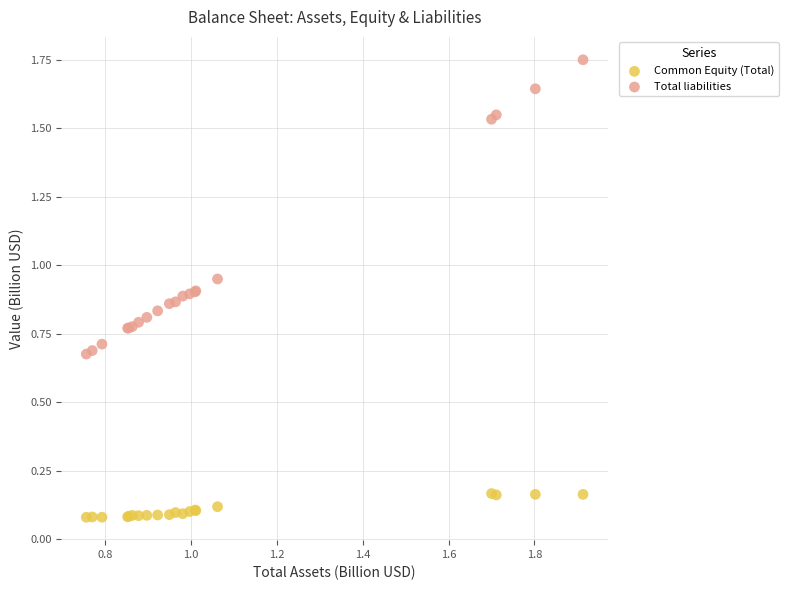

What are all the series names shown in the legend?

Common Equity (Total), Total liabilities